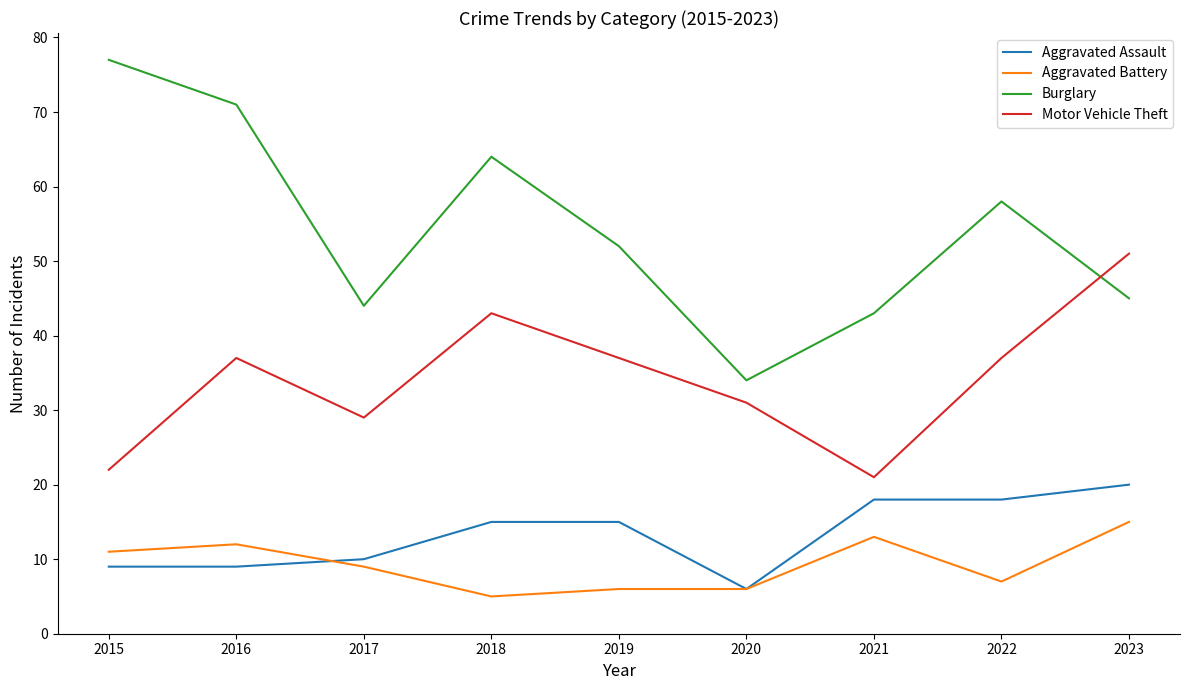

What are all the series names shown in the legend?

Aggravated Assault, Aggravated Battery, Burglary, Motor Vehicle Theft